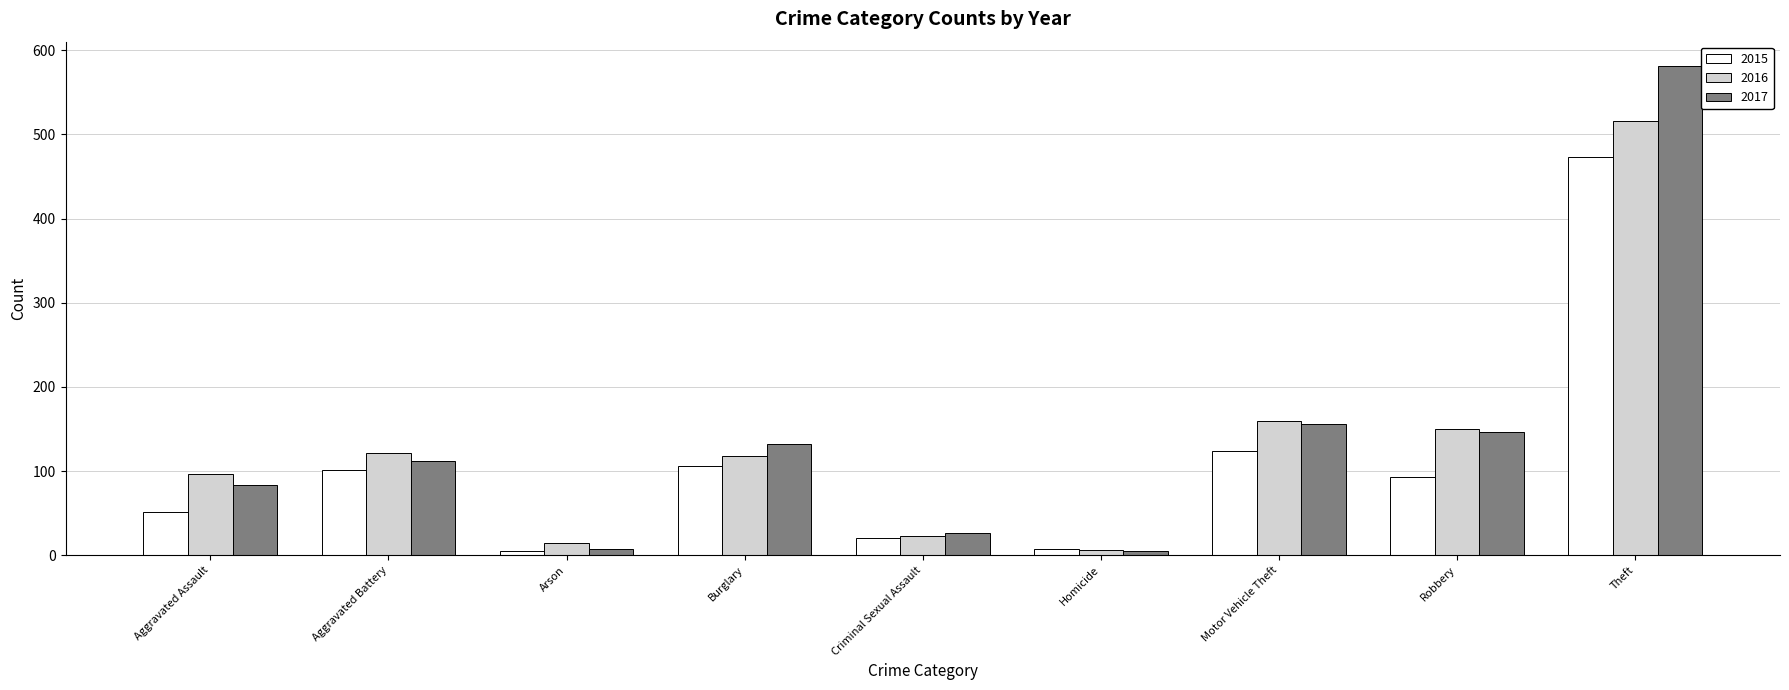

Does the chart contain stacked bars?

No